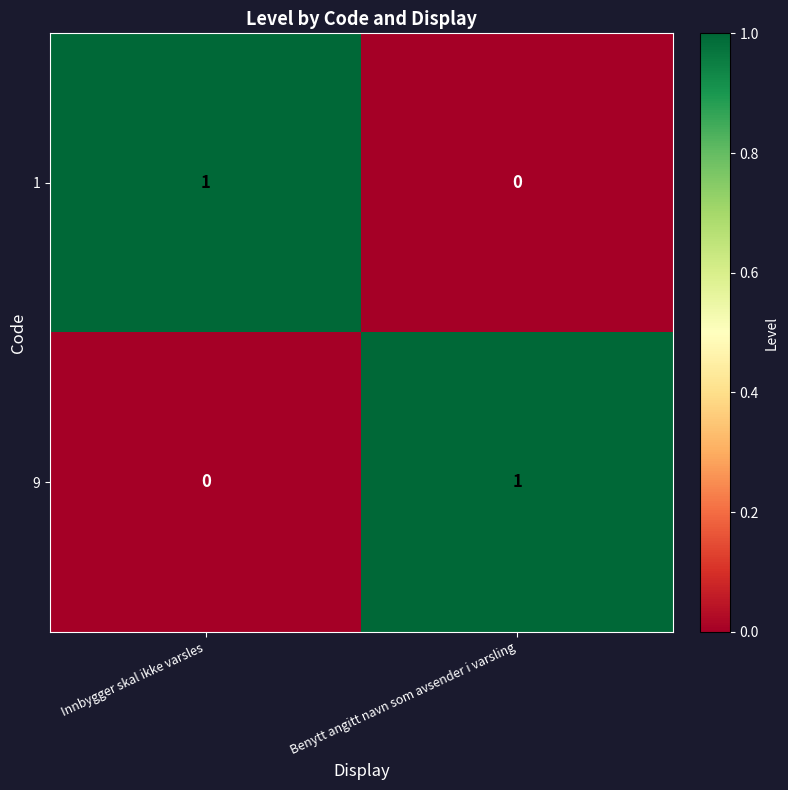

Rank the categories by 1 value from highest to lowest.

Innbygger skal ikke varsles, Benytt angitt navn som avsender i varsling